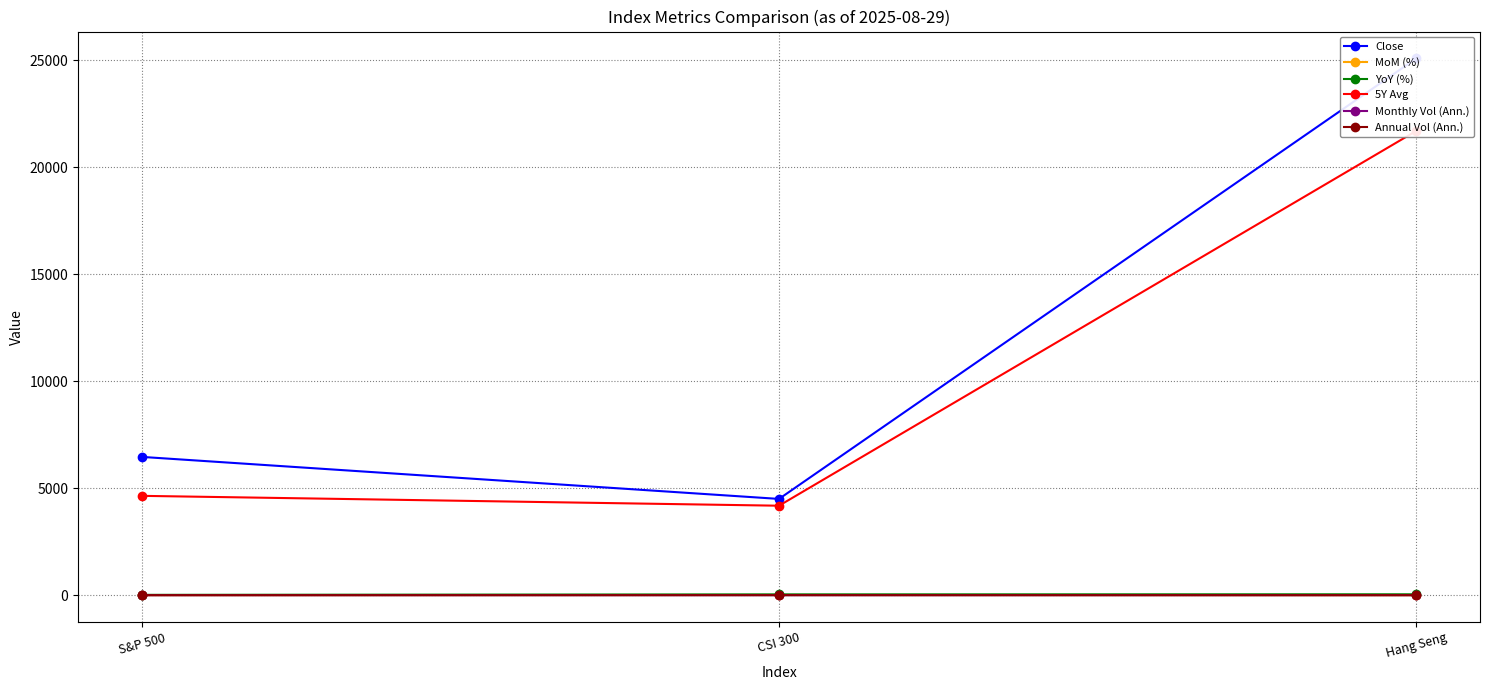

Is the value of YoY (%) at CSI 300 greater than the value of Close at Hang Seng?

No